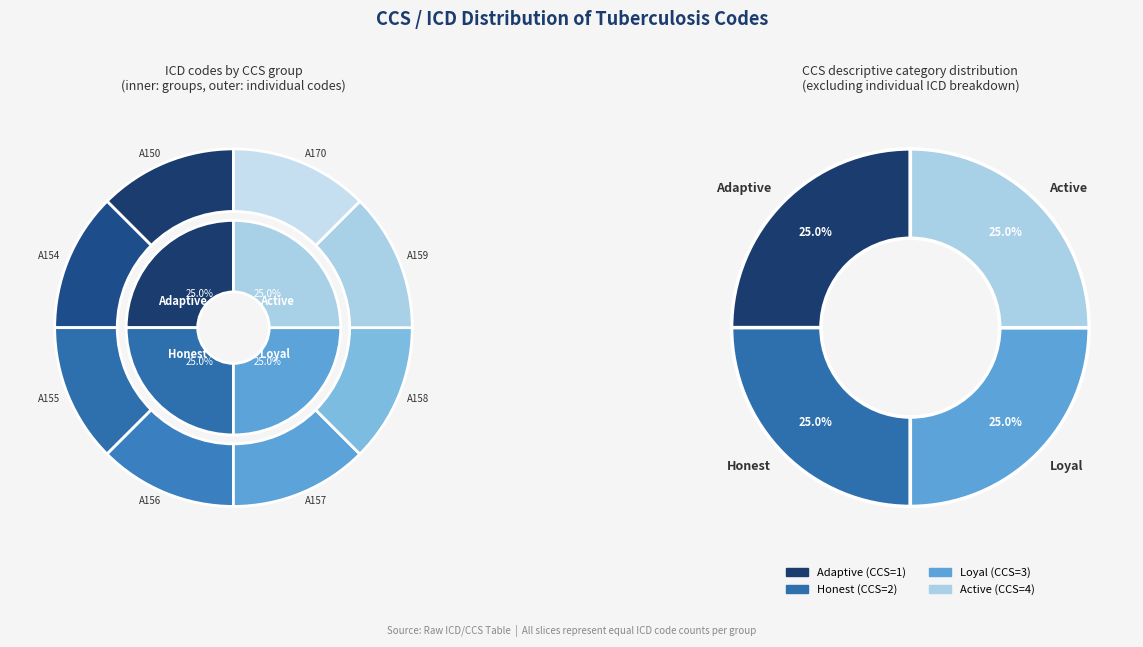

To the nearest percent, what is the average slice percentage?

12%